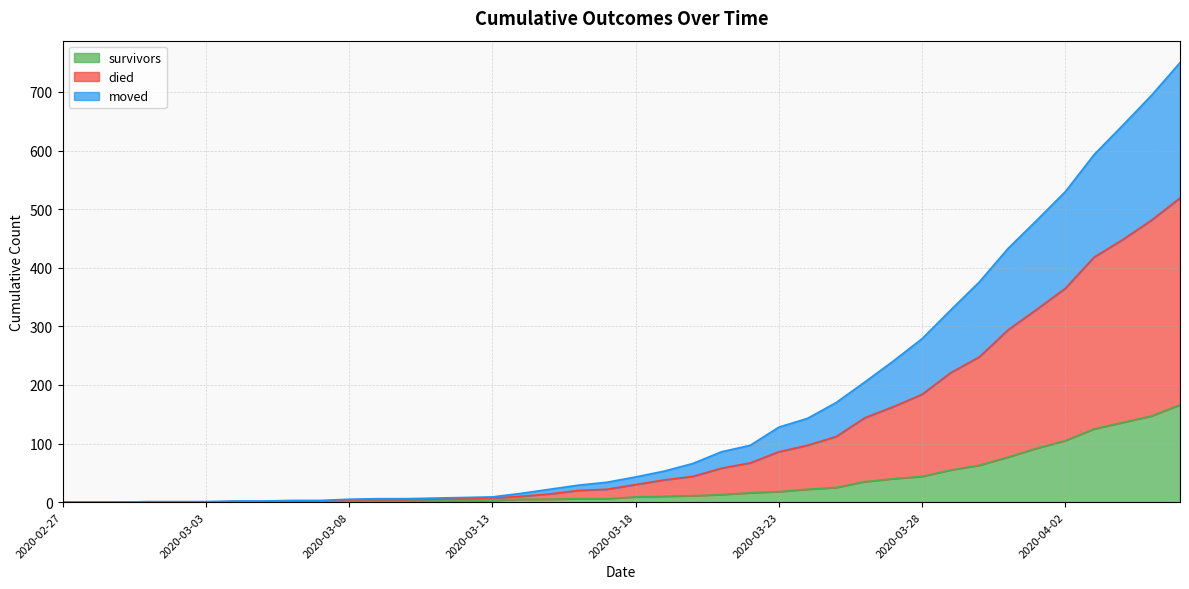

How many data points in survivors are less than 9?

20